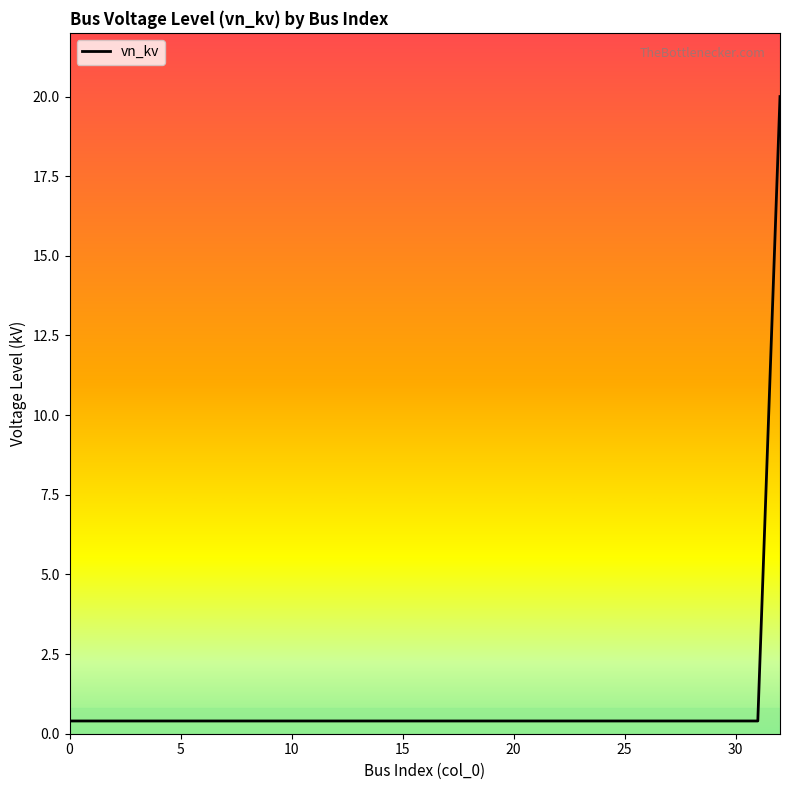

What is the difference between the maximum and minimum values?

19.6